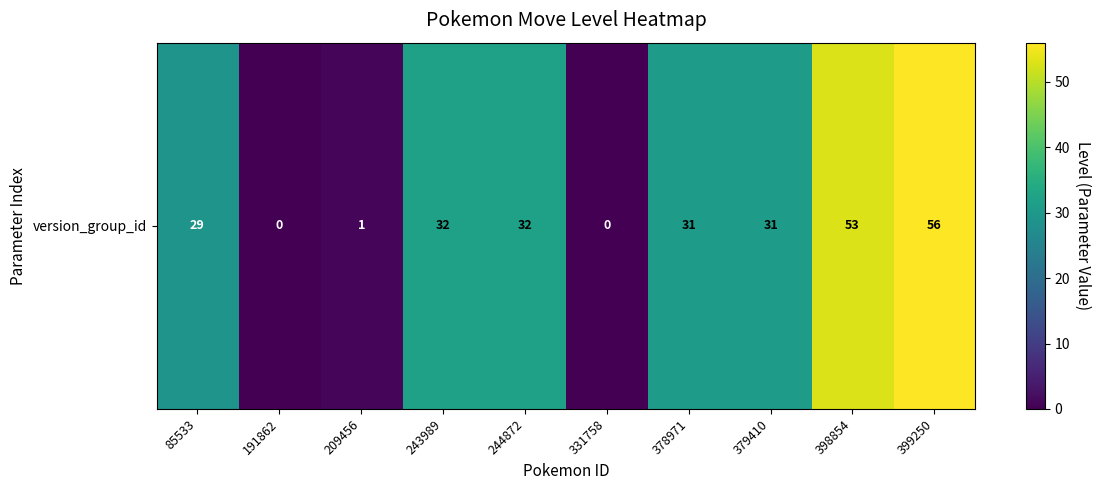

Reading left to right, list all the values displayed in this chart.

29	0	1	32	32	0	31	31	53	56